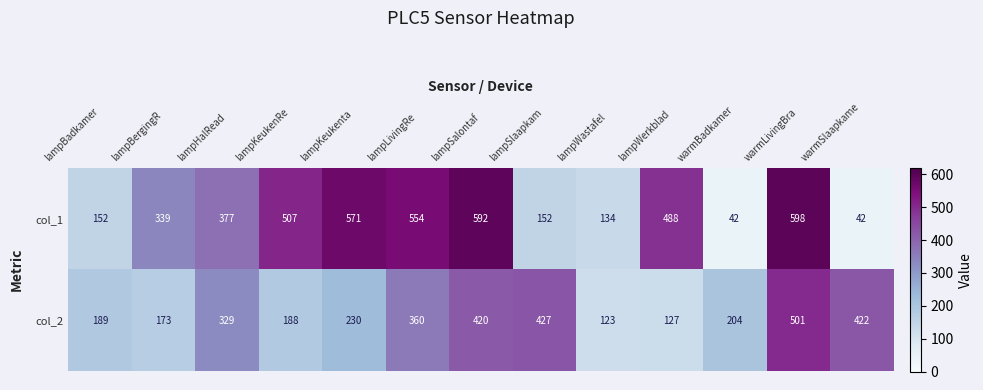

Is it true that col_2 equals 191 at lampLivingRe?

False